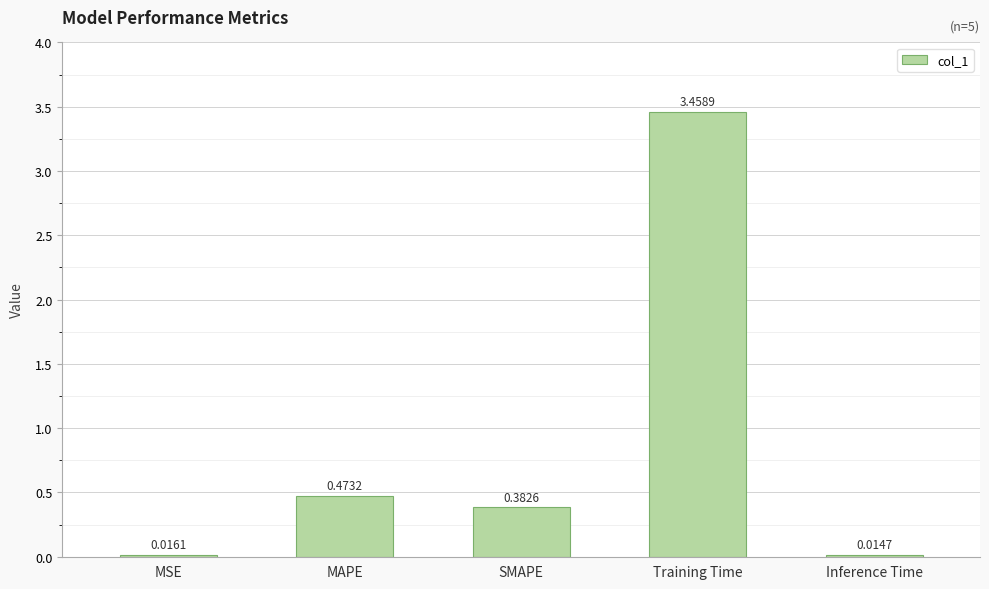

What is the average value?

0.9